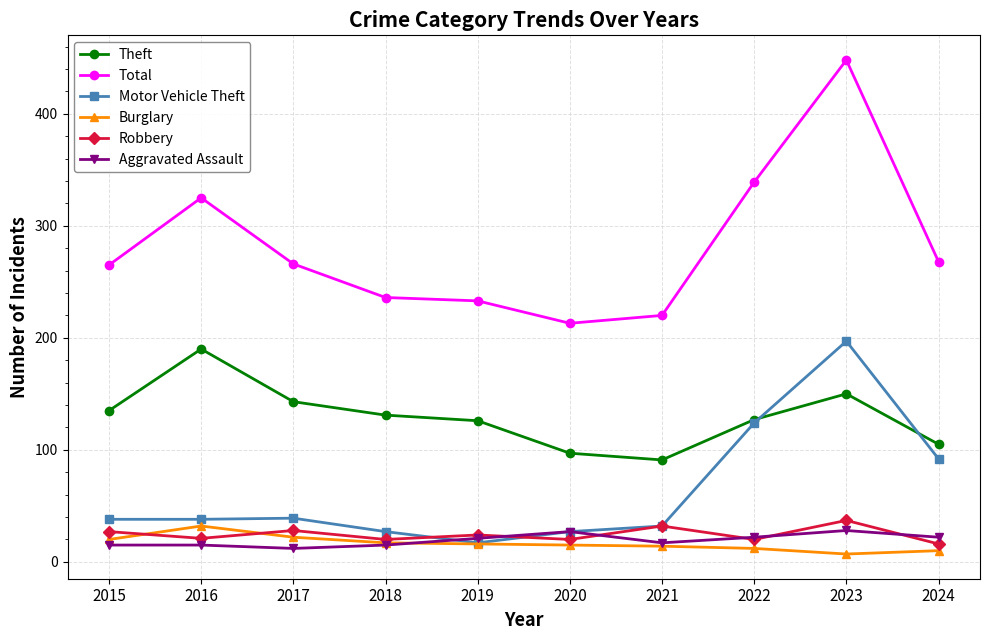

The value of Theft at 2024 is 105. True or false?

True